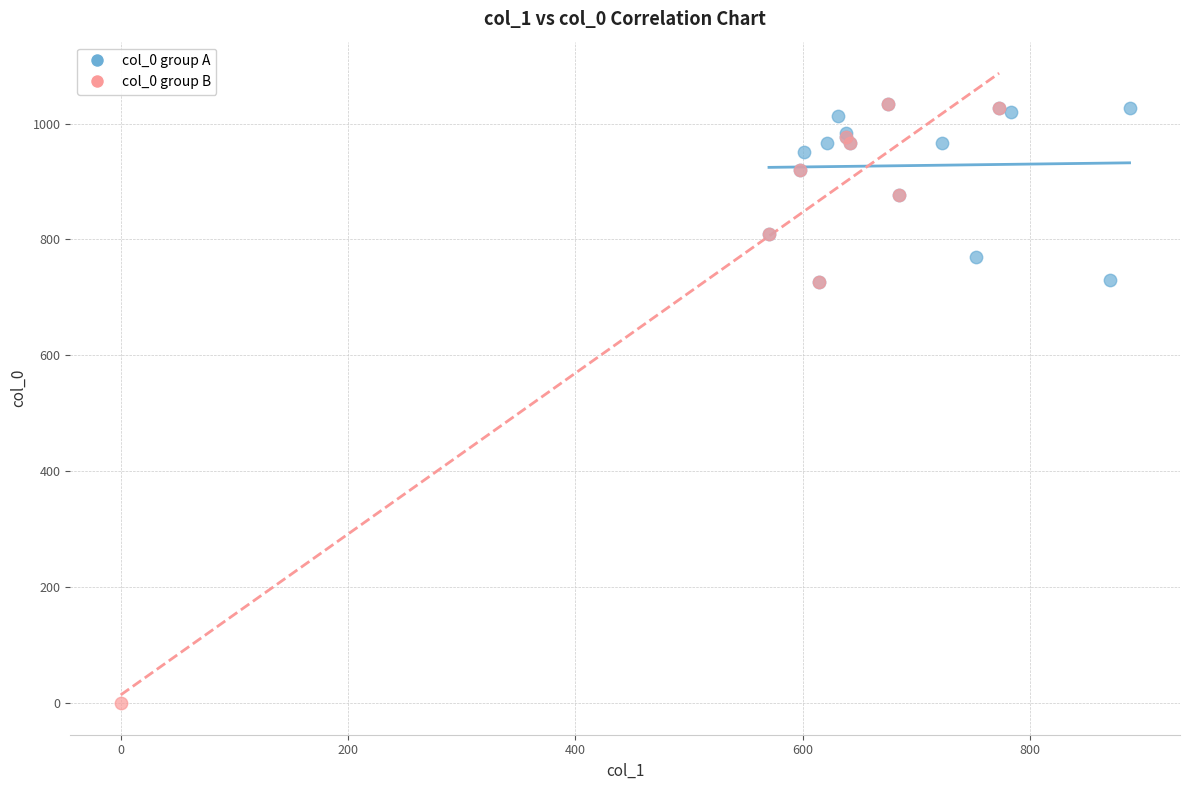

Which series has the largest Y range (max minus min)?

col_0 group B